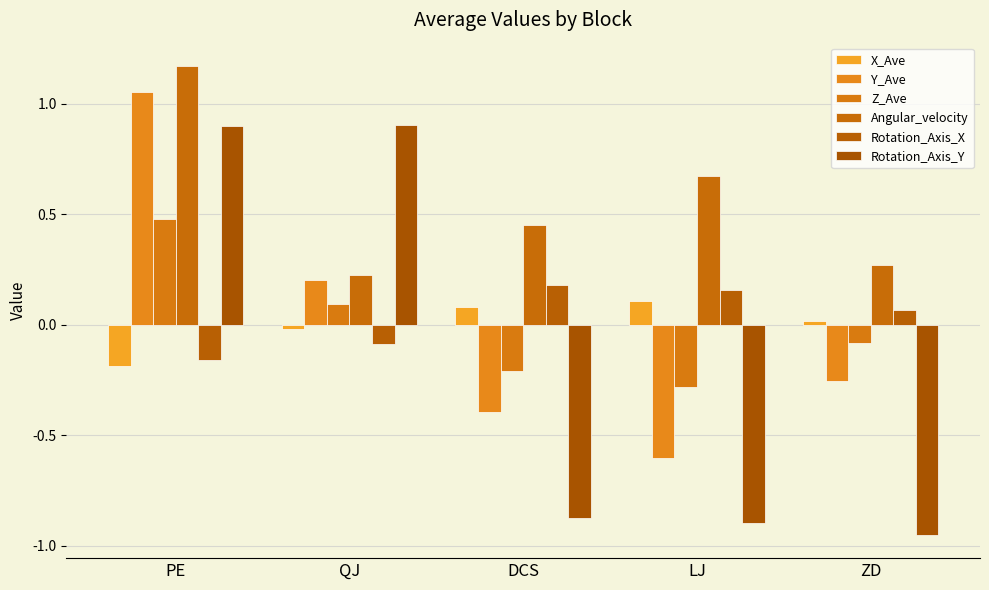

Which category has the highest value in the Angular_velocity series?

PE